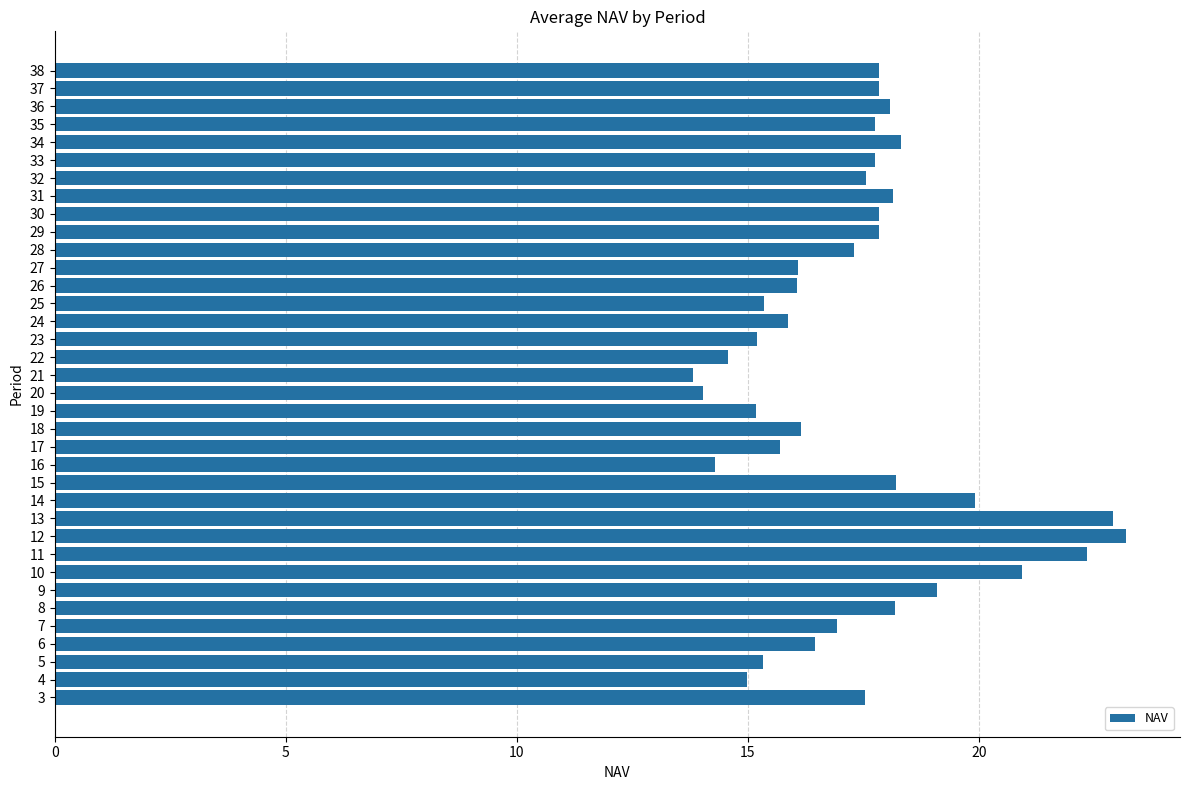

Approximately how many times larger is the value at 32 compared to 21?

1.3